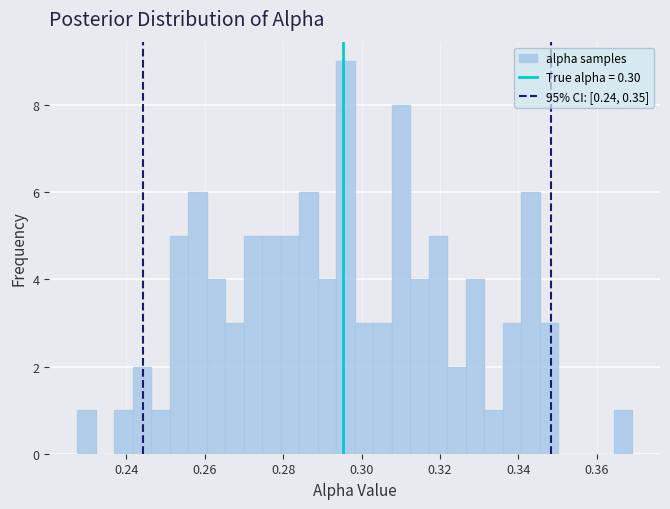

Read against the x-axis, roughly where is the centre of the tallest bar?

0.296